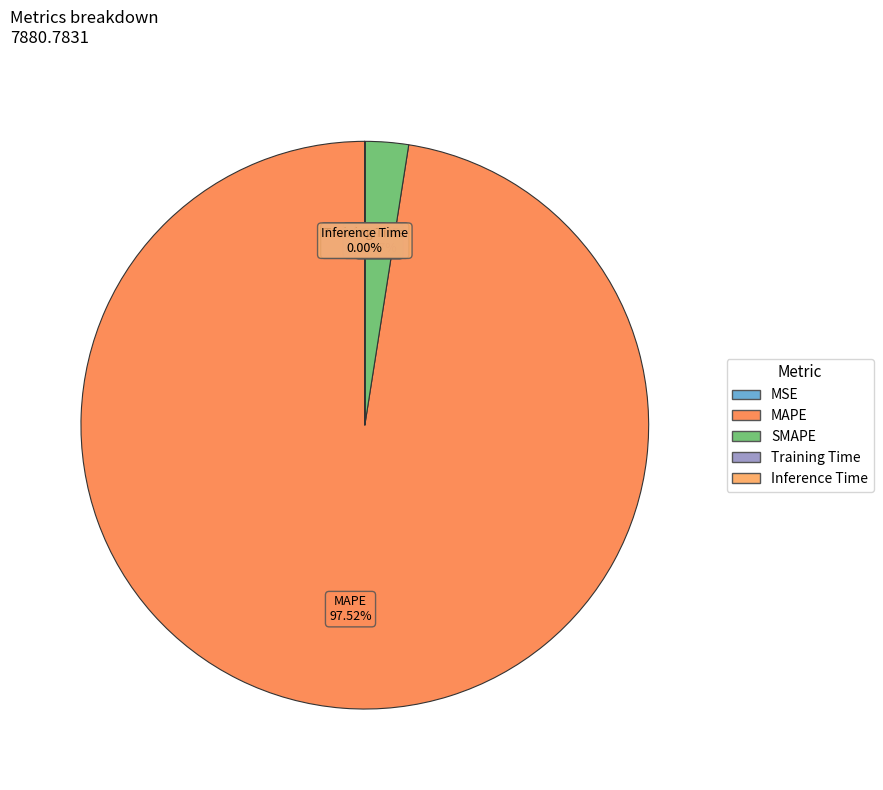

Does any single category account for the majority?

Yes